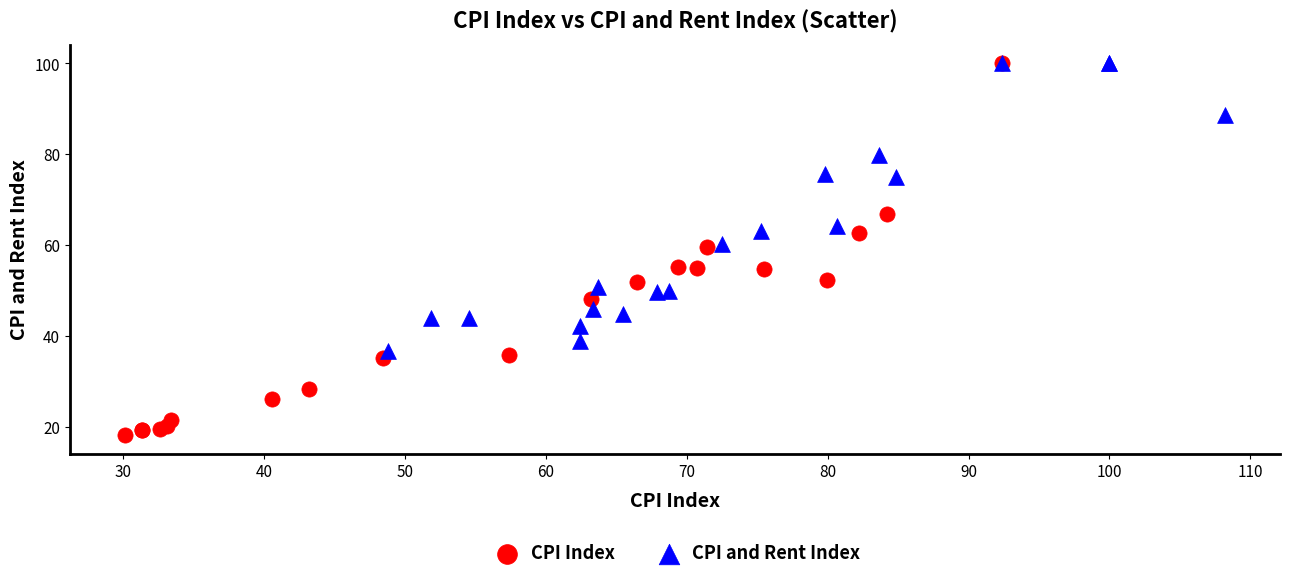

Which series has the widest spread of Y values?

CPI Index